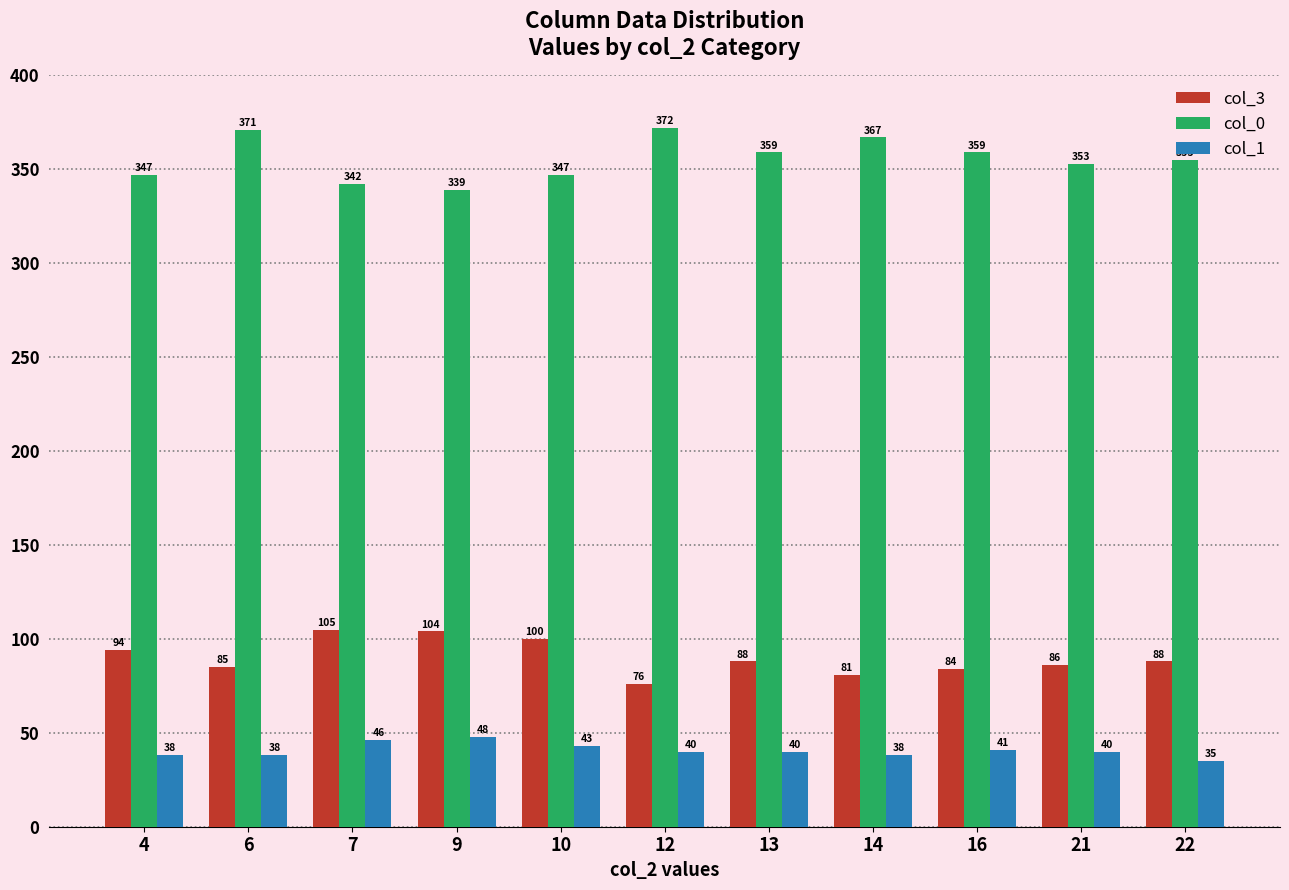

What is the difference between the highest and lowest values at 4?

309